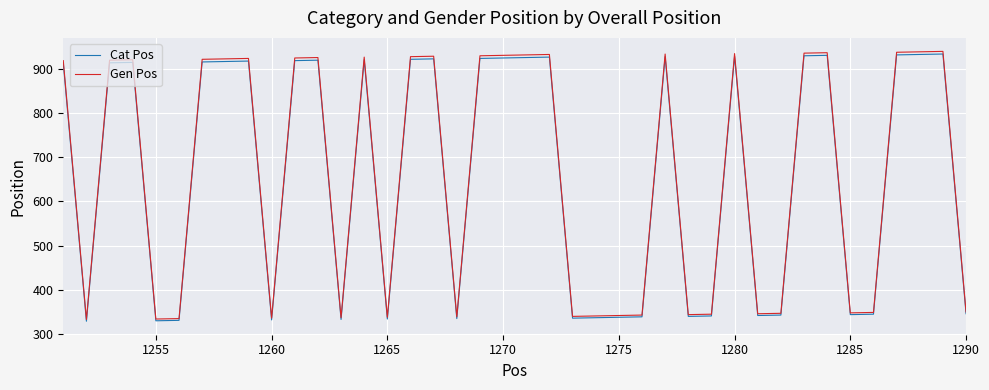

What is the lowest value of the Cat Pos series?

328